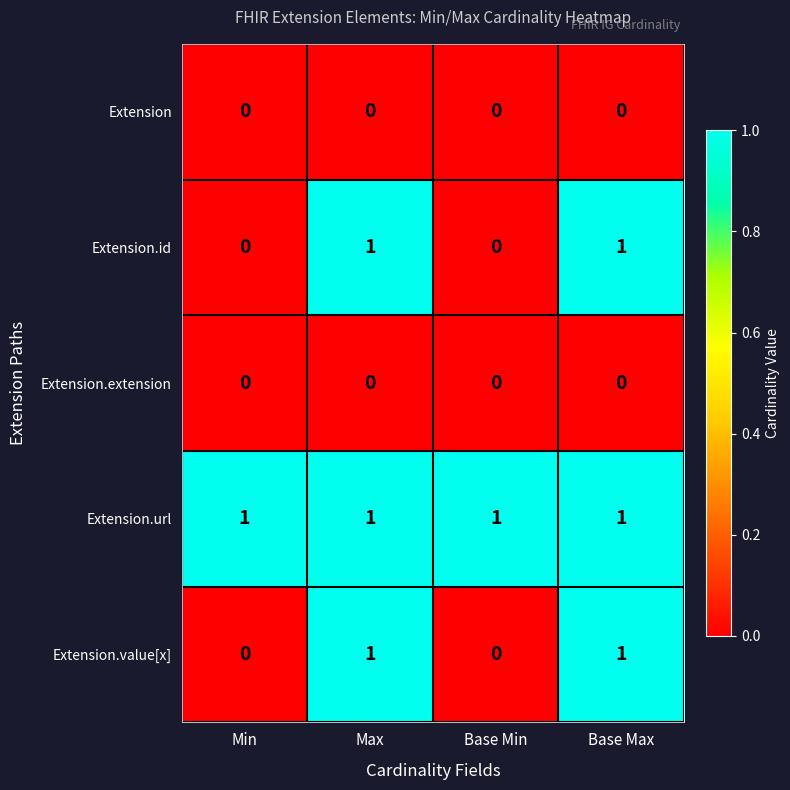

The Extension.value[x] series shows 0 at Min. True or false?

True